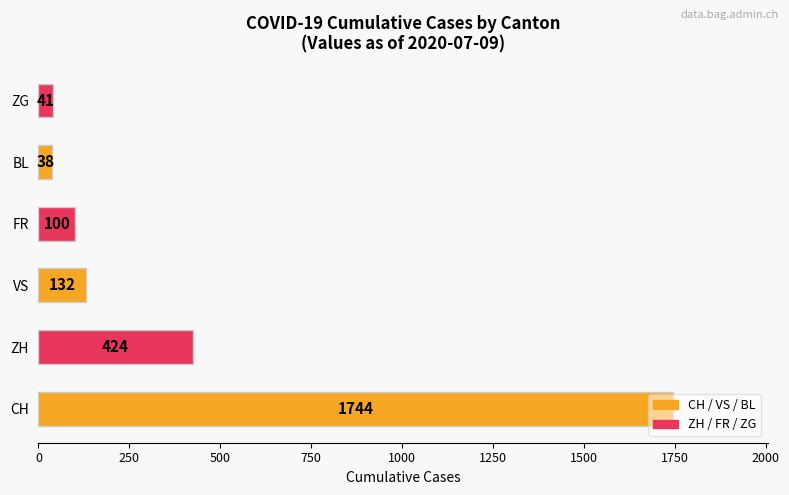

What is the difference between the maximum and minimum values?

1706